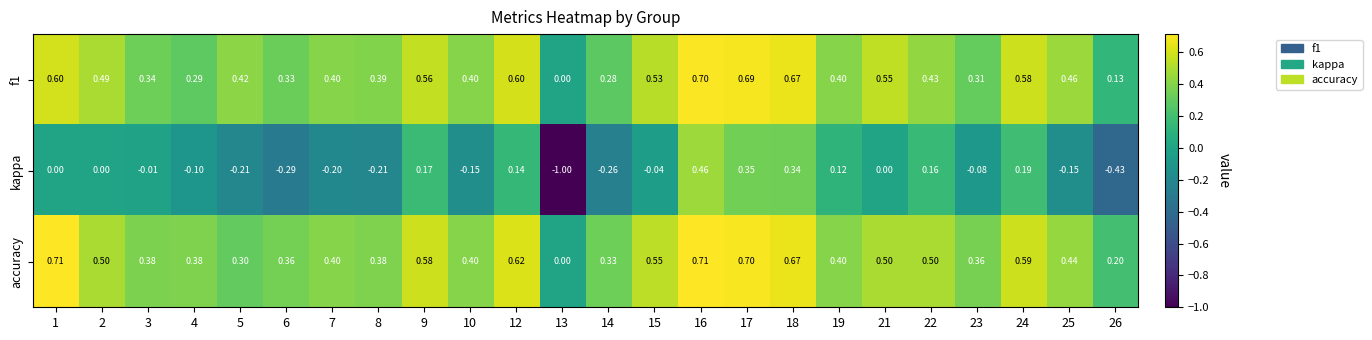

Which series changed the most between 13 and 22?

kappa